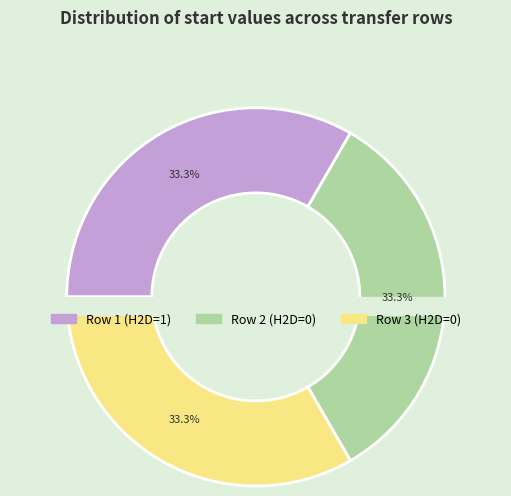

What percentage do H2D=0, start=0.374916 and H2D=0, start=0.374921 together represent?

66.7%